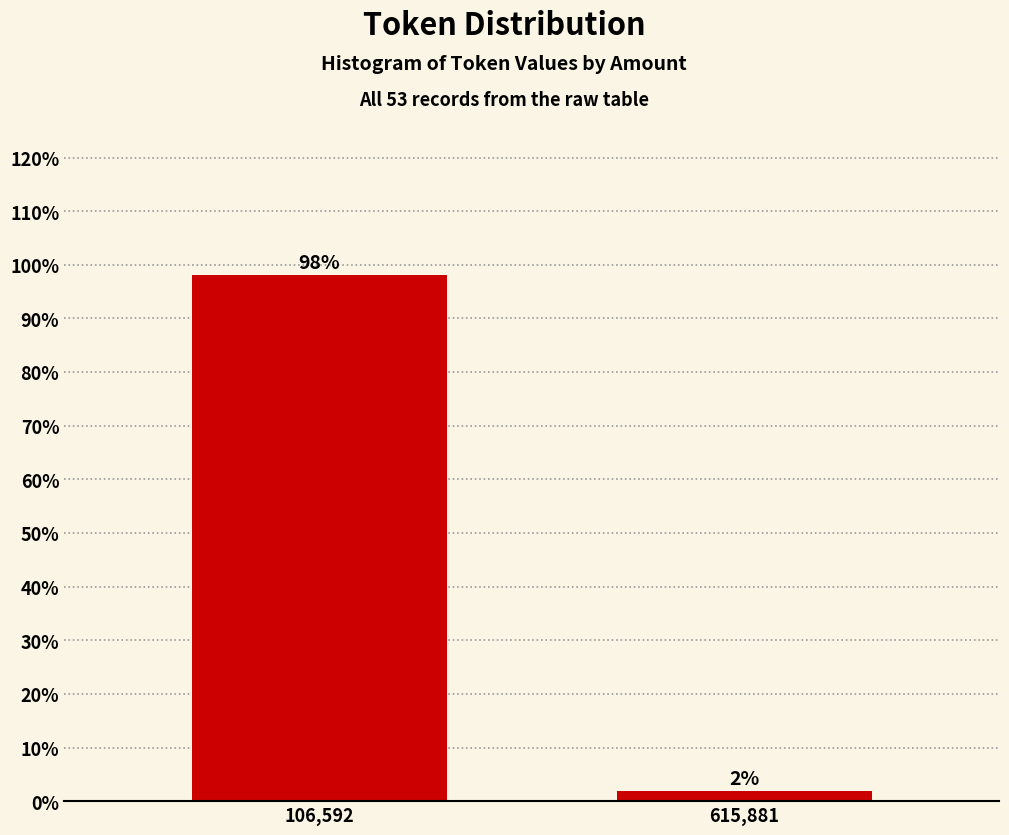

Rank the categories by value from highest to lowest.

106,592, 615,881